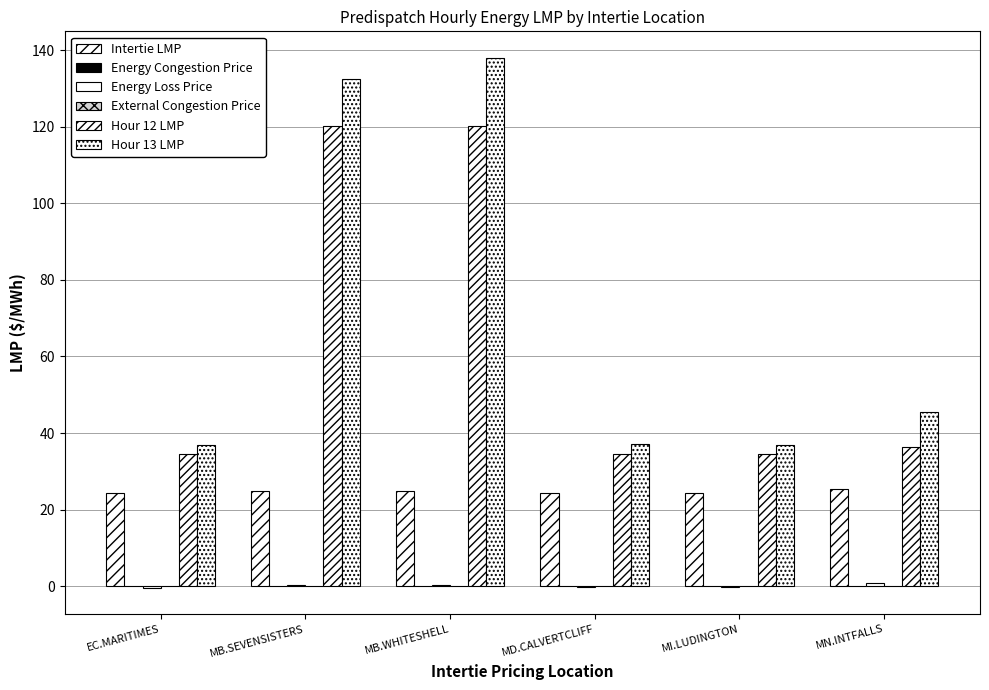

Count the number of data series in this chart.

6